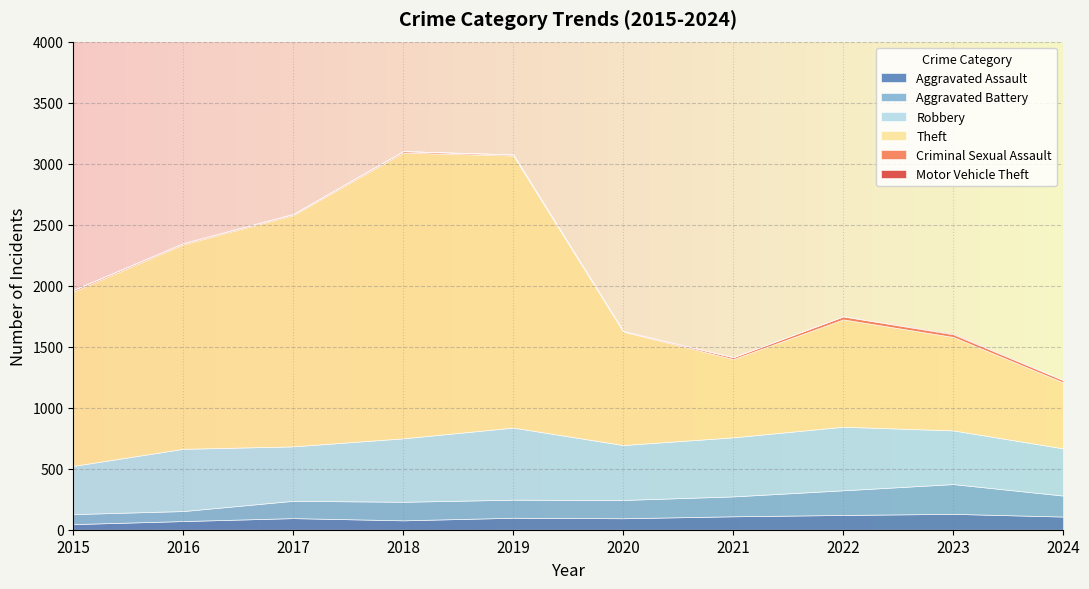

Reading right to left, transcribe all the data shown in this chart.

Aggravated Assault: 108	130	121	110	94	98	77	95	71	46
Aggravated Battery: 172	244	202	163	150	148	152	142	82	82
Robbery: 387	440	521	484	450	591	520	446	510	395
Theft: 541	766	880	642	930	2230	2342	1896	1676	1429
Criminal Sexual Assault: 18	22	24	14	3	8	11	8	8	12
Motor Vehicle Theft: 2	6	2	2	3	1	1	2	4	1